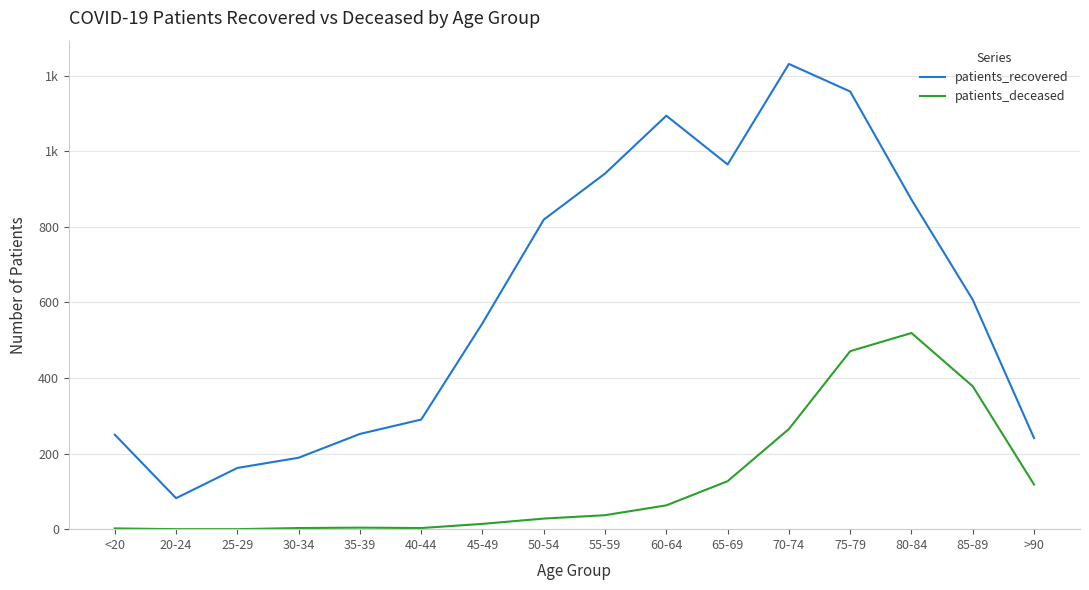

The patients_recovered series shows 1094 at 60-64. True or false?

True